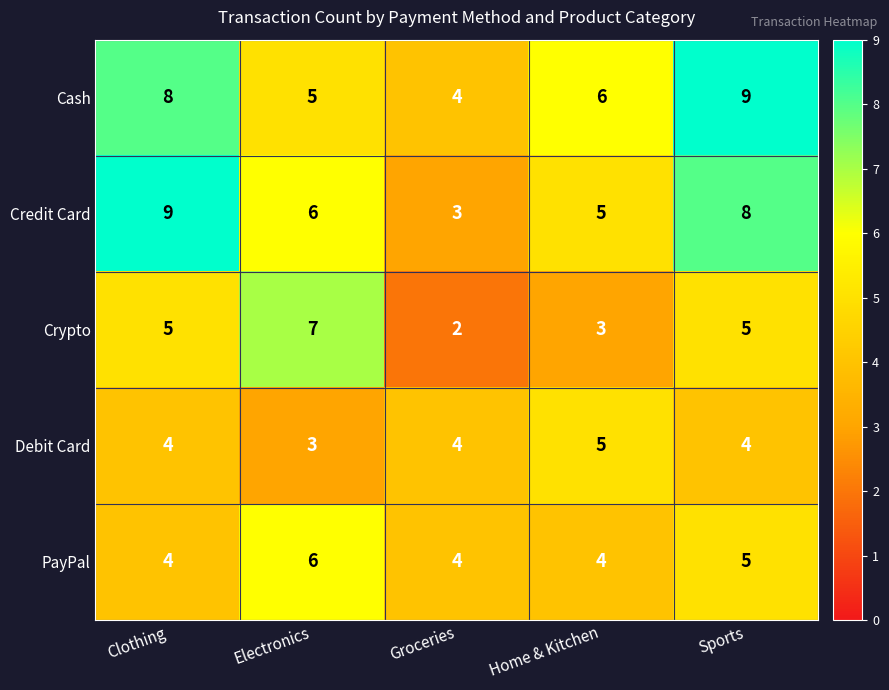

What is the maximum value shown in the chart?

9